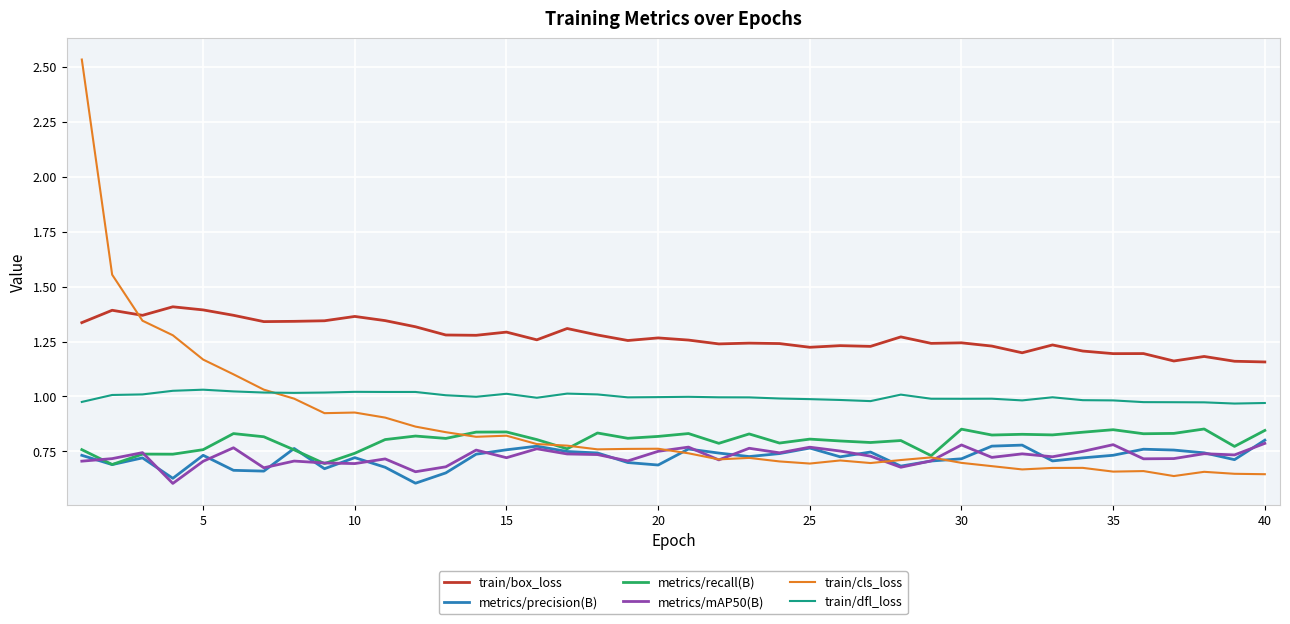

Which series has the largest total across all categories?

train/box_loss